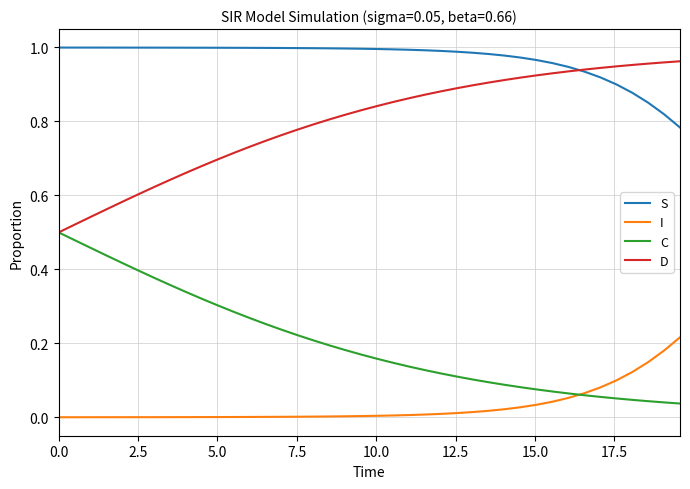

True or false: S and I cross at least once.

False